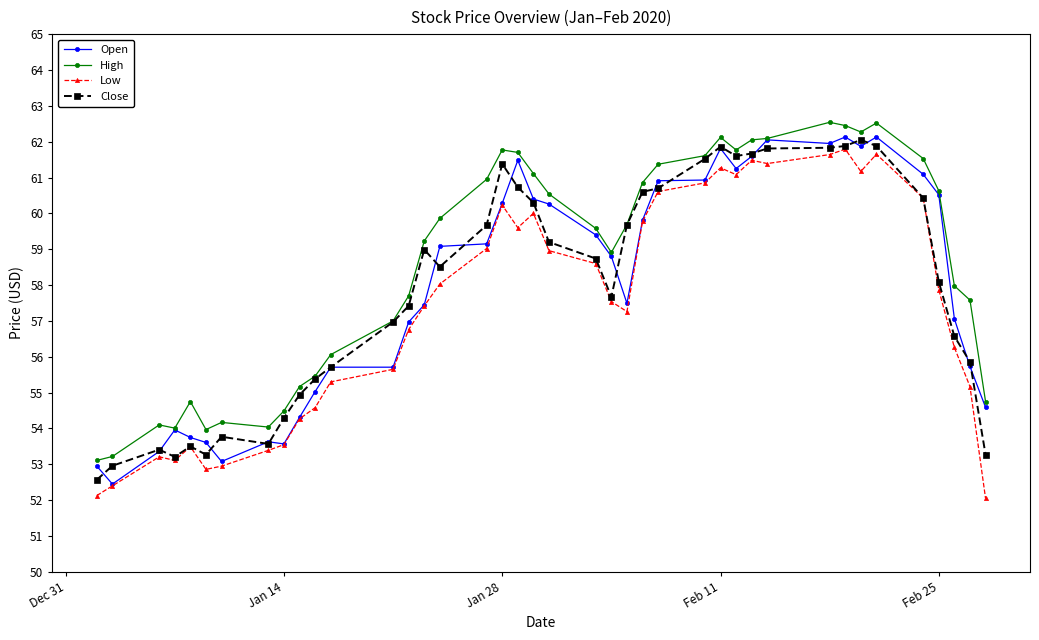

What is the greatest value displayed?

62.5